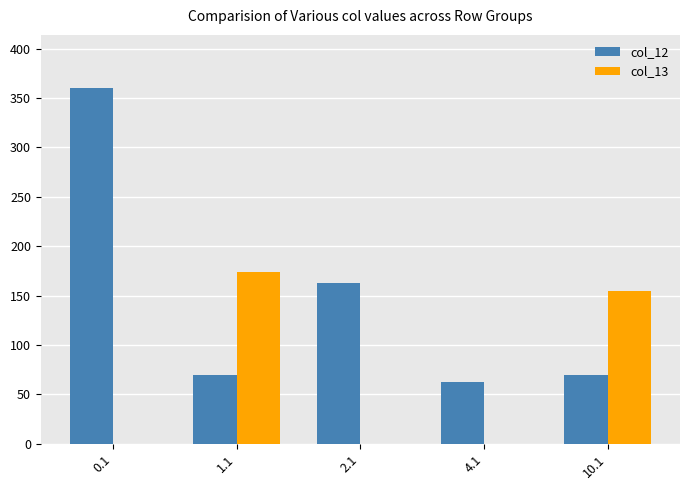

What is the total value across all series at 0.1?

360.0